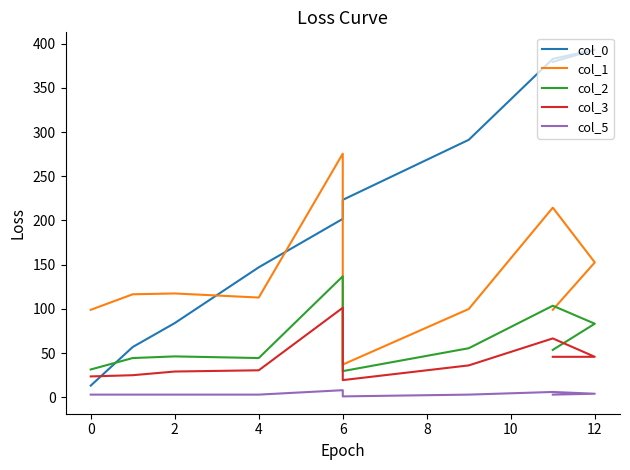

True or false: col_3 and col_2 cross at least once.

False